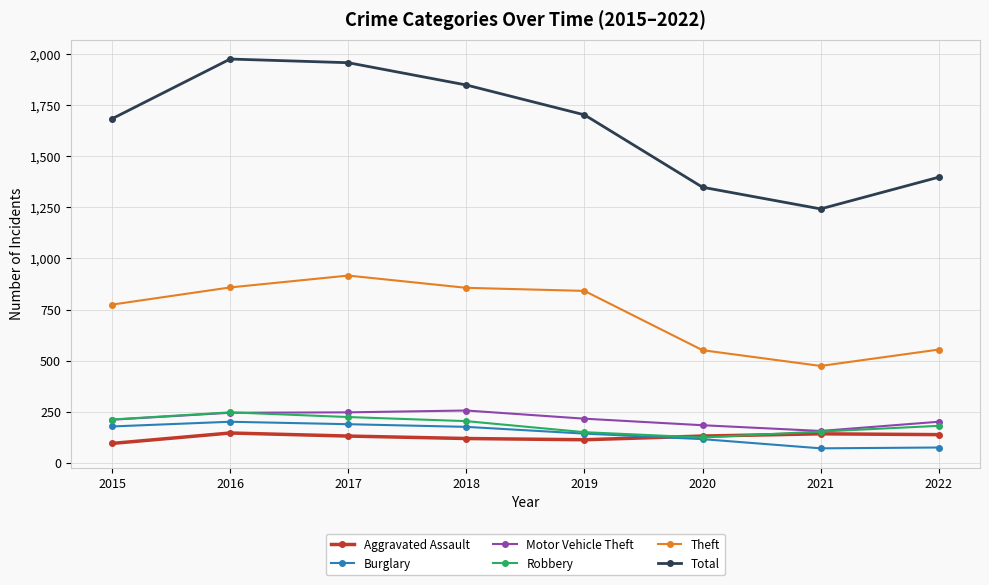

The value of Motor Vehicle Theft at 2018 is 256. True or false?

True